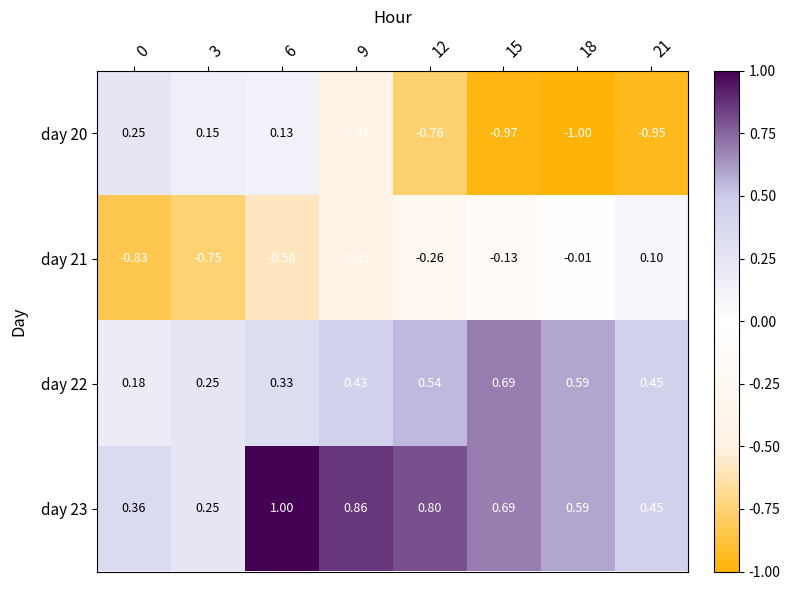

At which category is the sum across all series the highest?

6